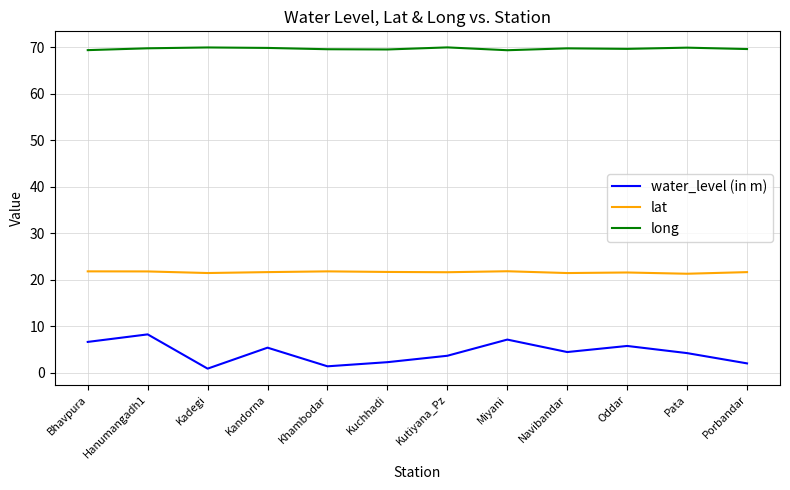

True or false: water_level (in m) and long intersect in this chart.

False